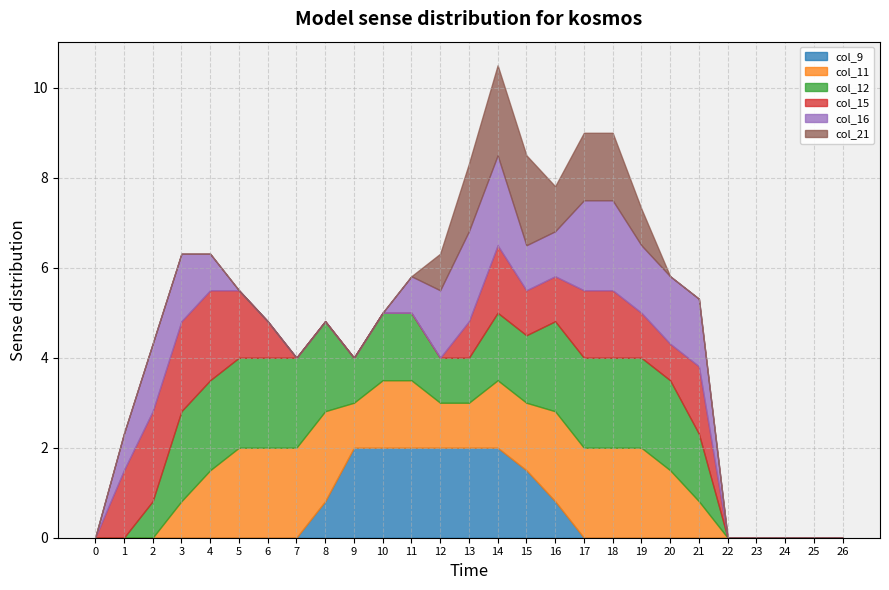

True or false: col_21 has more than 0 points higher than both neighbors.

False